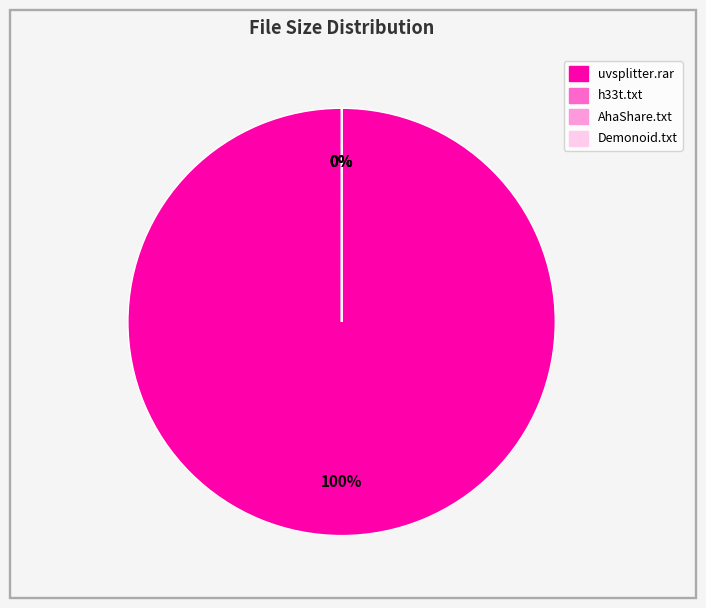

To the nearest percent, what is the average slice percentage?

25%